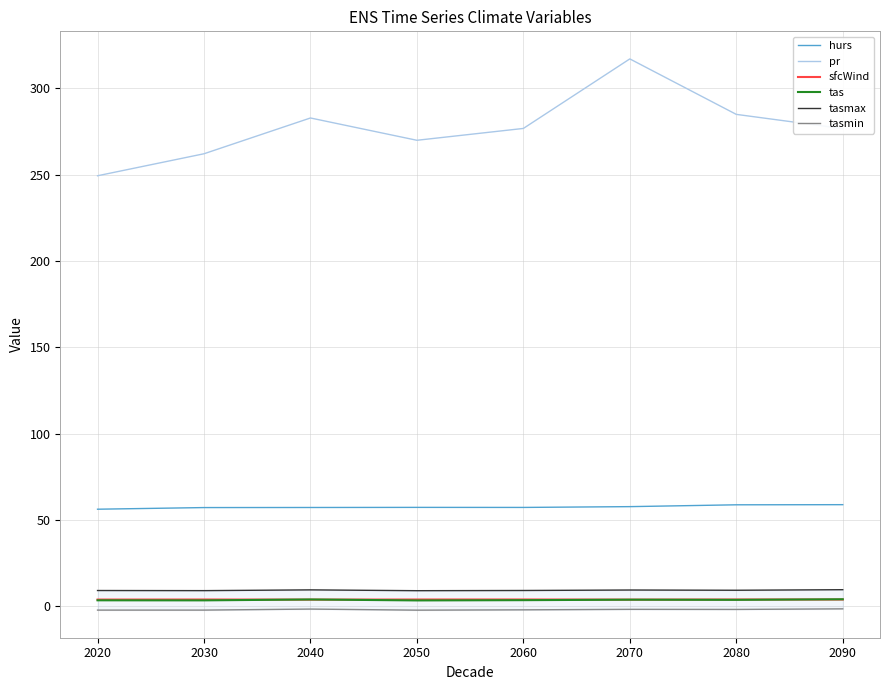

True or false: pr and tas cross at least once.

False